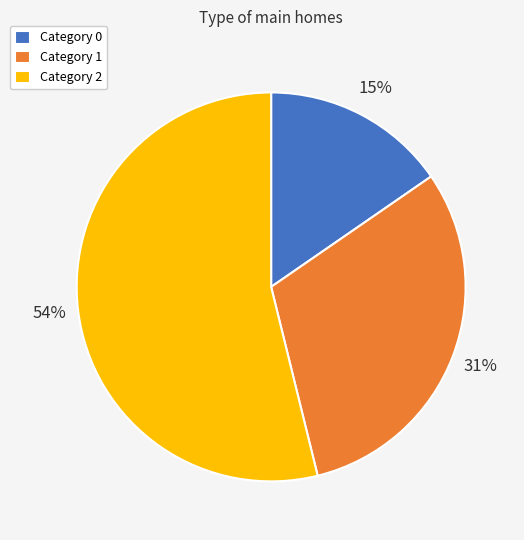

Which category accounts for the majority?

Category 2